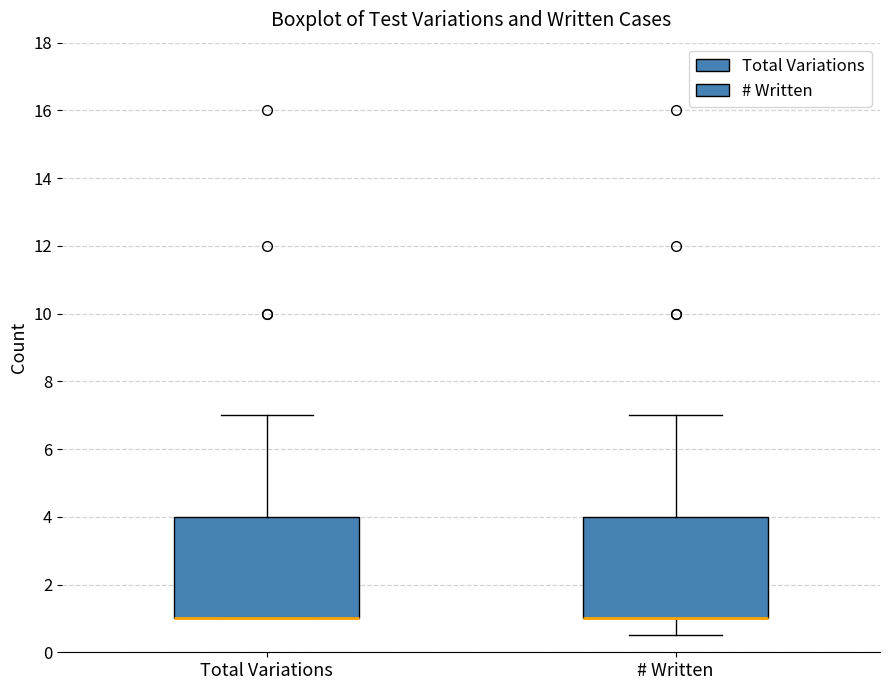

Where is the lower edge of the box for Total Variations on the y-axis? The values are not printed on the chart, so give them approximately, as read against the axis.

1.0